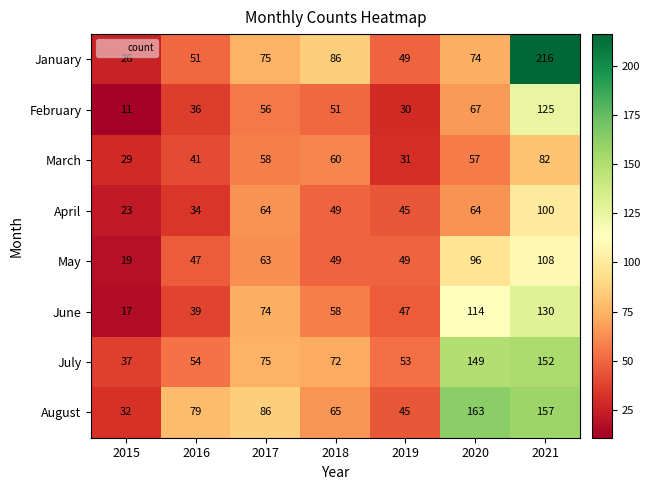

Is it true that March equals 9 at 2019?

False